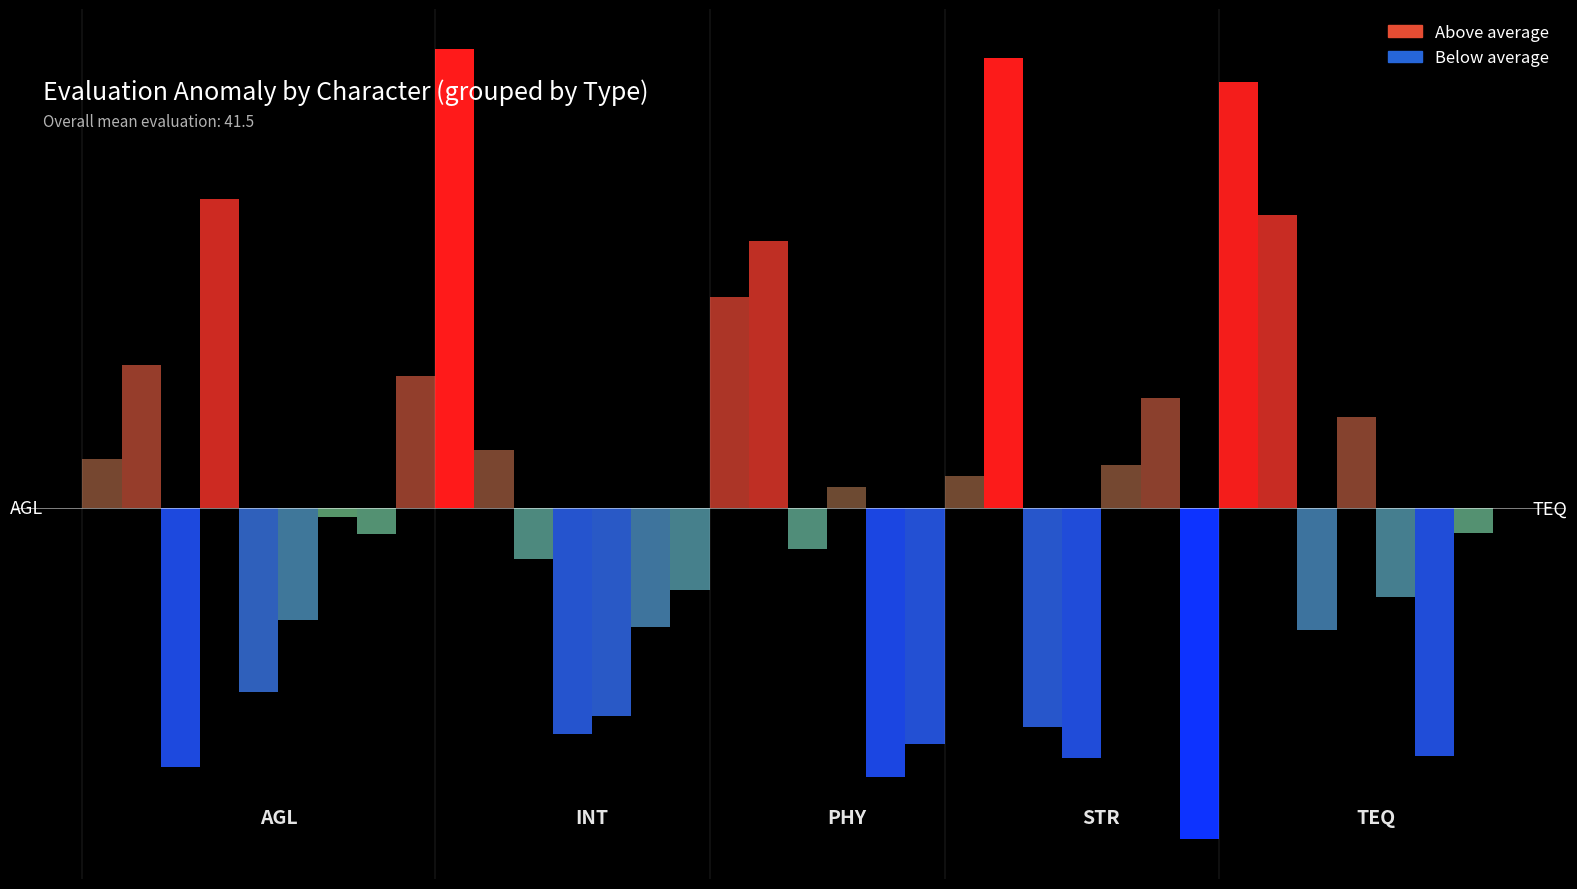

Are the bars horizontal?

No